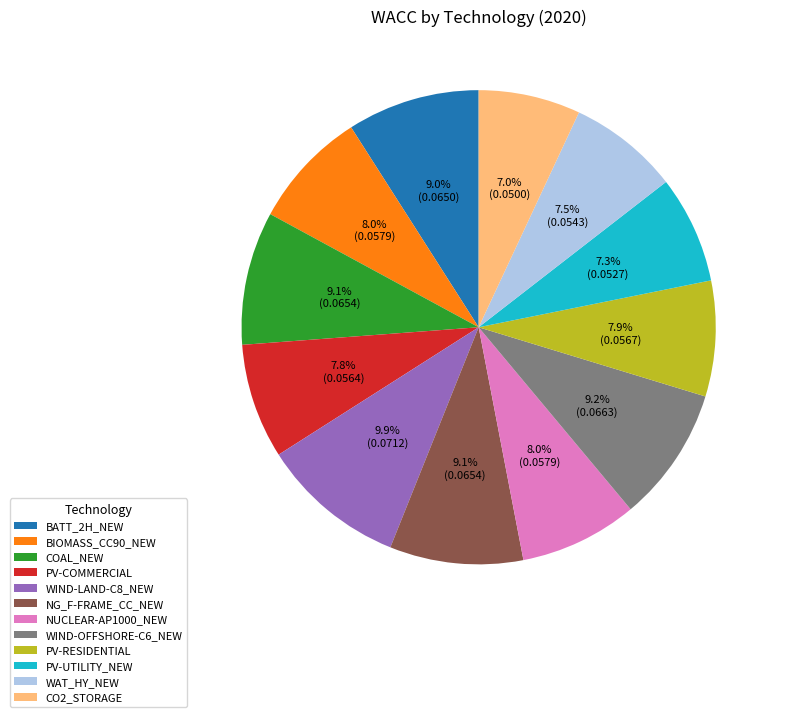

To the nearest percent, what is the difference between the WIND-LAND-C8_NEW and WAT_HY_NEW slice percentages?

2%